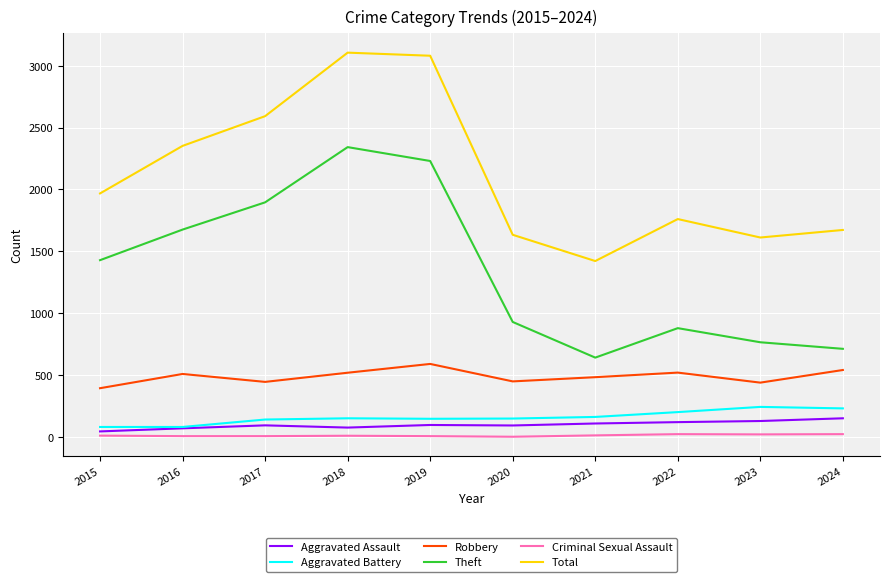

Between 2017 and 2024, which series saw the biggest shift?

Theft